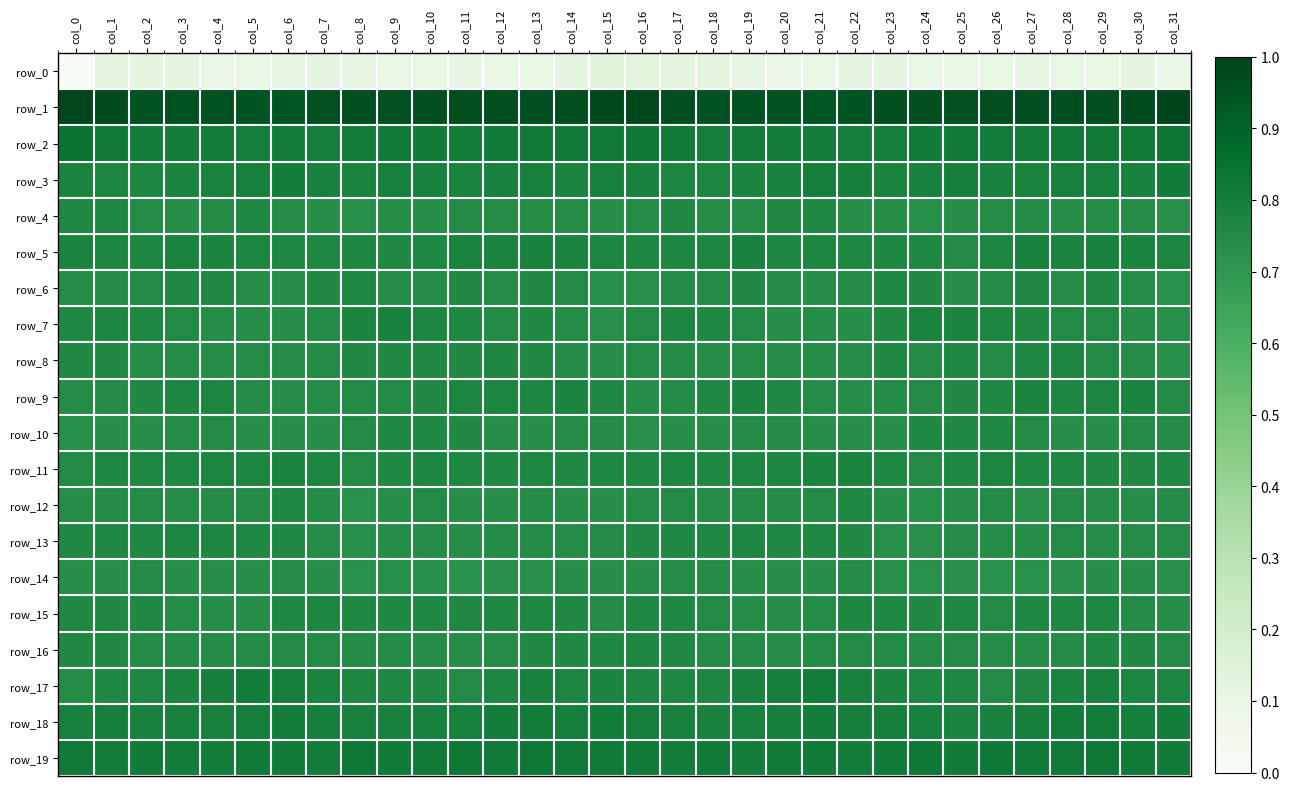

Which series has the largest total across all categories?

row_1